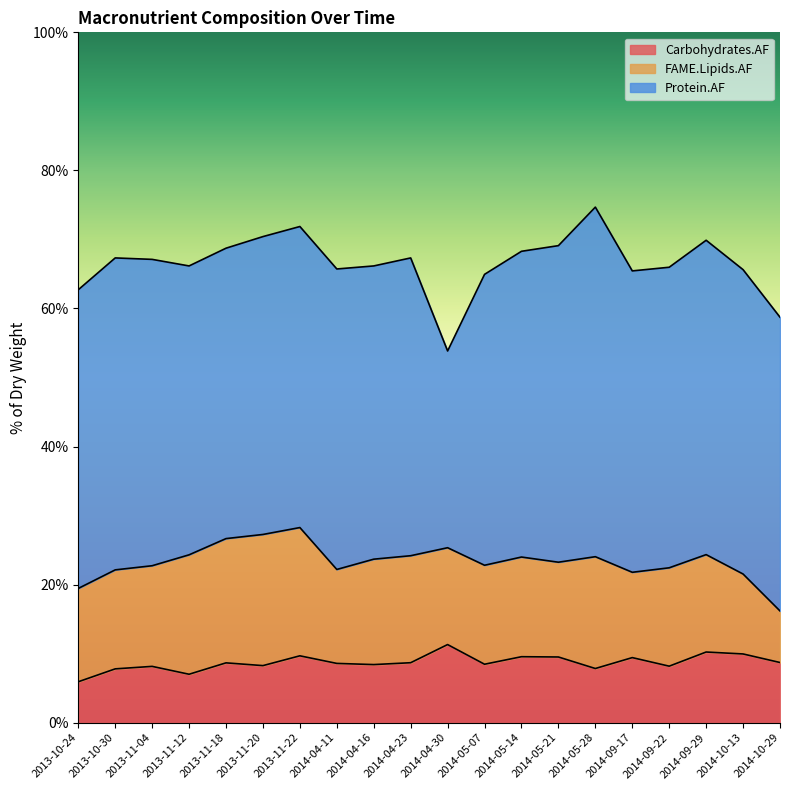

Which series has the largest total across all categories?

Protein.AF